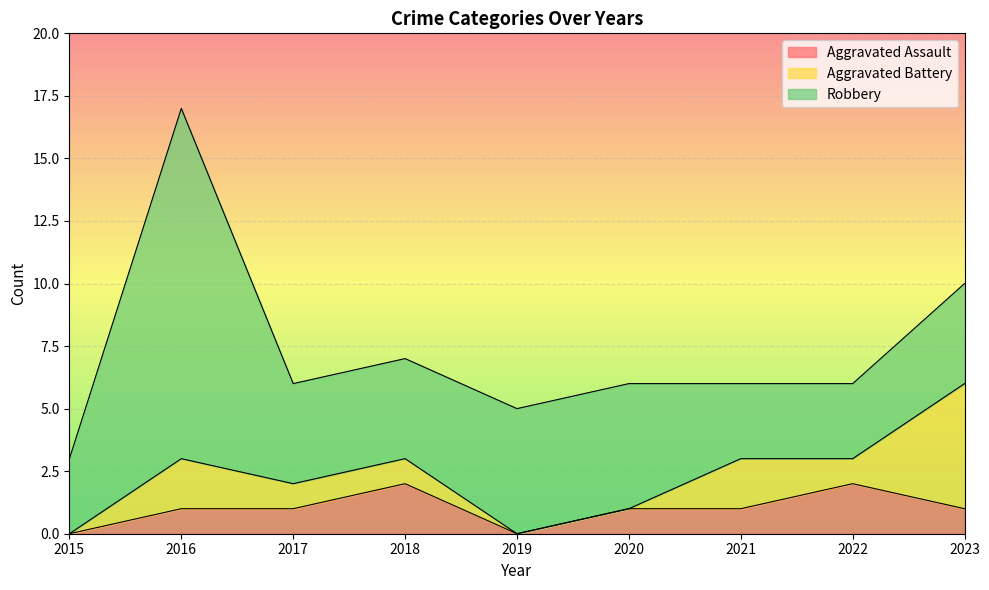

At which label does Aggravated Assault first exceed 1?

2018